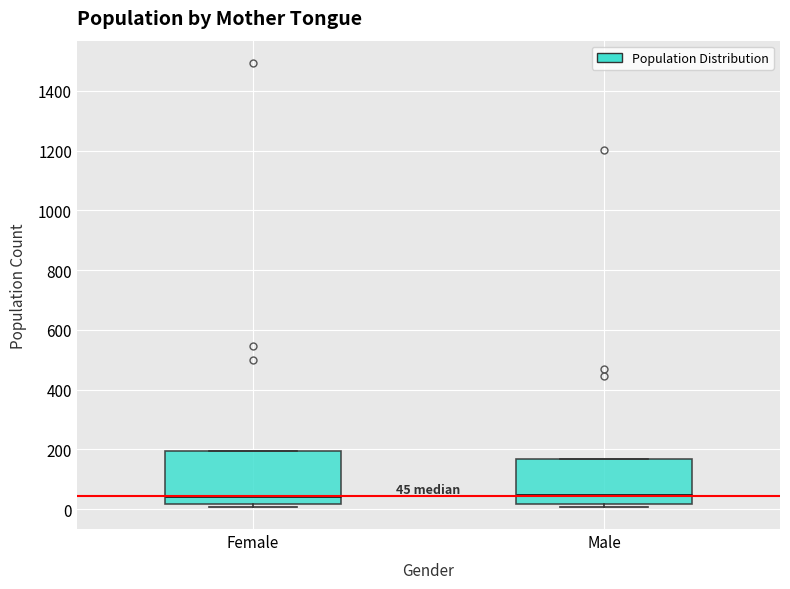

Comparing the boxes themselves (not the whiskers), which one is the tallest?

Female